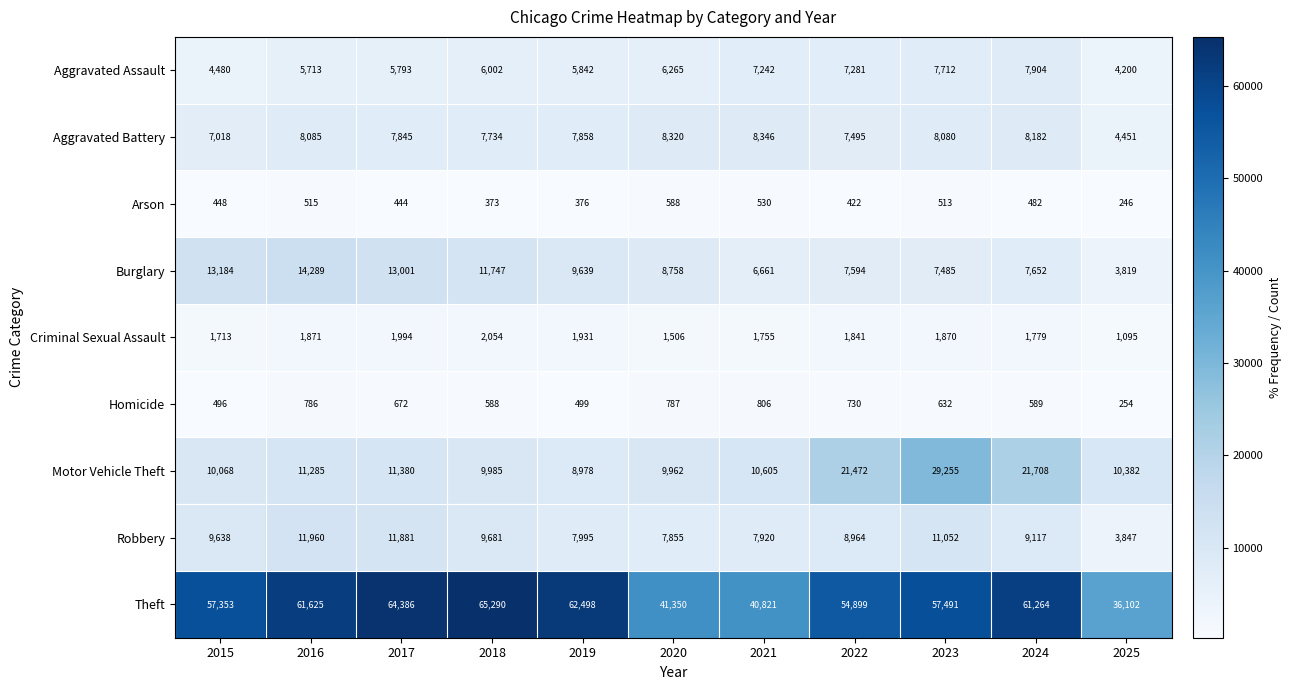

The value of Arson at 2021 is 530. True or false?

True